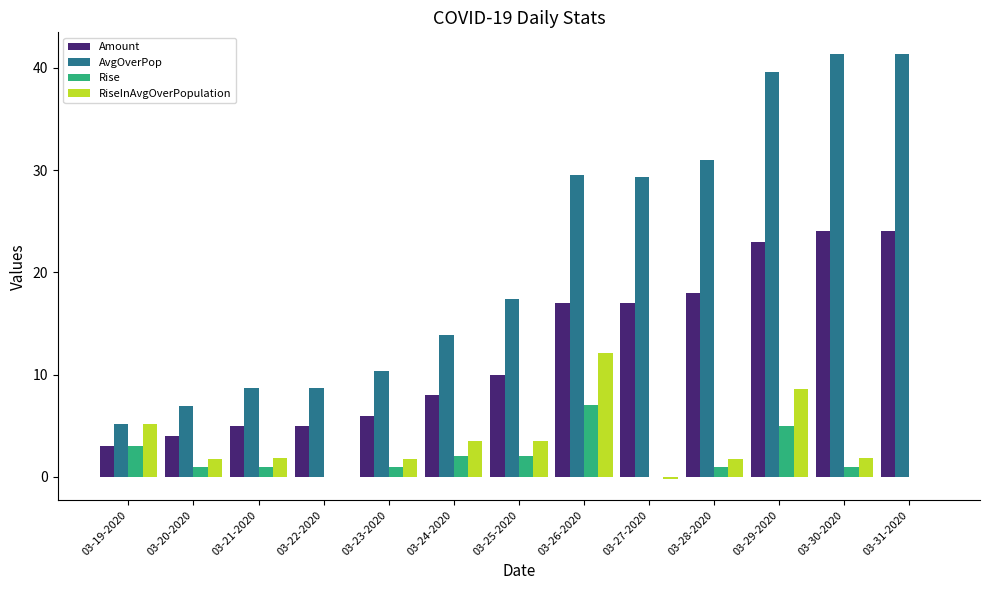

The AvgOverPop series shows 24.6 at 03-24-2020. True or false?

False